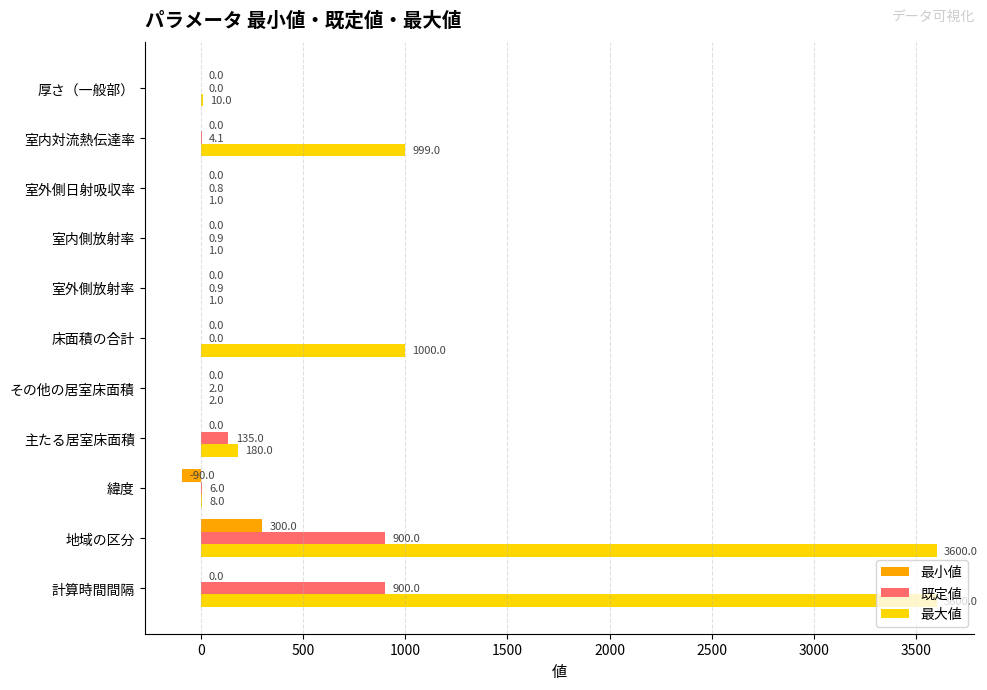

What is the sum of the 既定値 values at 計算時間間隔 and 厚さ（一般部）?

900.0